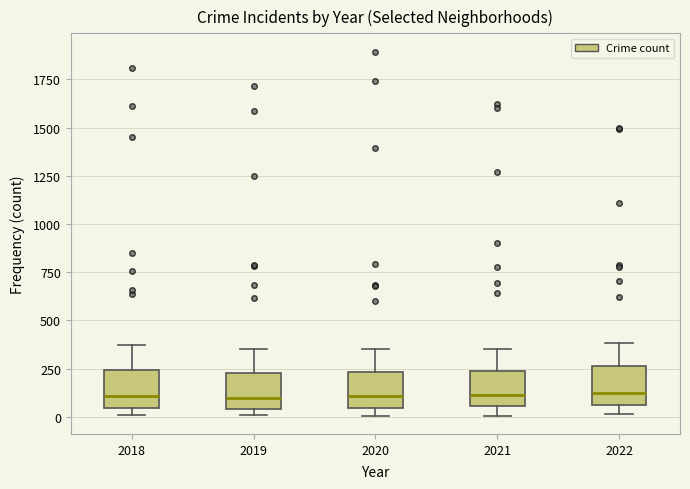

Reading left to right, read every box against the y-axis: the position of its median line, the range the box covers, and the ends of its whiskers. The values are not printed on the chart, so give them approximately, as read against the axis.

2018: median 100, box 50 to 250, whiskers 0 to 350
2019: median 100, box 50 to 250, whiskers 0 to 350
2020: median 100, box 50 to 250, whiskers 0 to 350
2021: median 100, box 50 to 250, whiskers 0 to 350
2022: median 100, box 50 to 250, whiskers 0 to 400